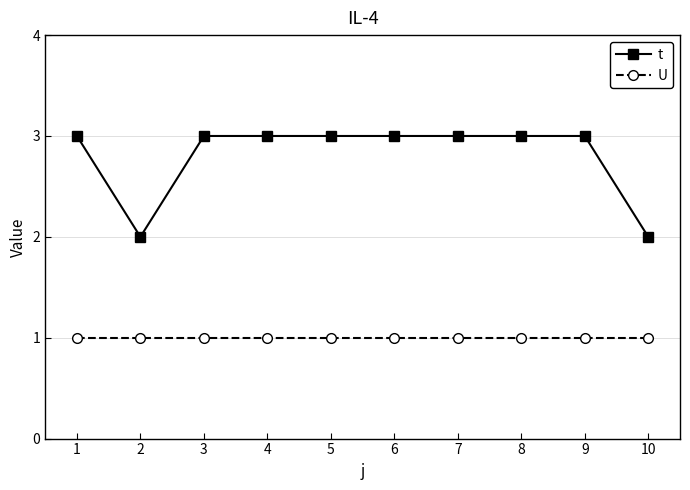

Which series changed the most between 2 and 7?

t